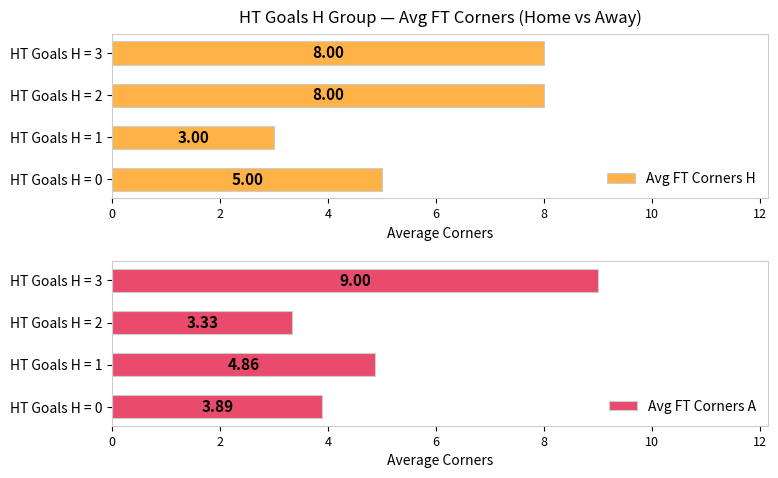

How many bars are there in total?

8